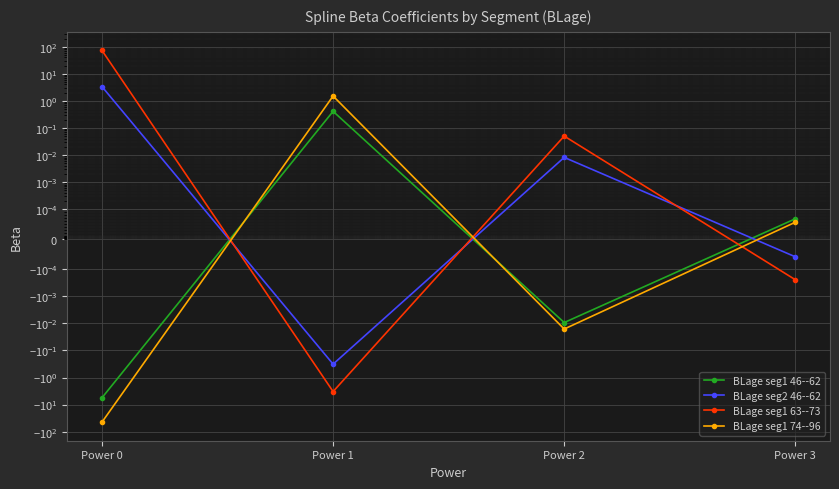

The BLage seg1 63--73 series shows 72.5 at Power 0. True or false?

True